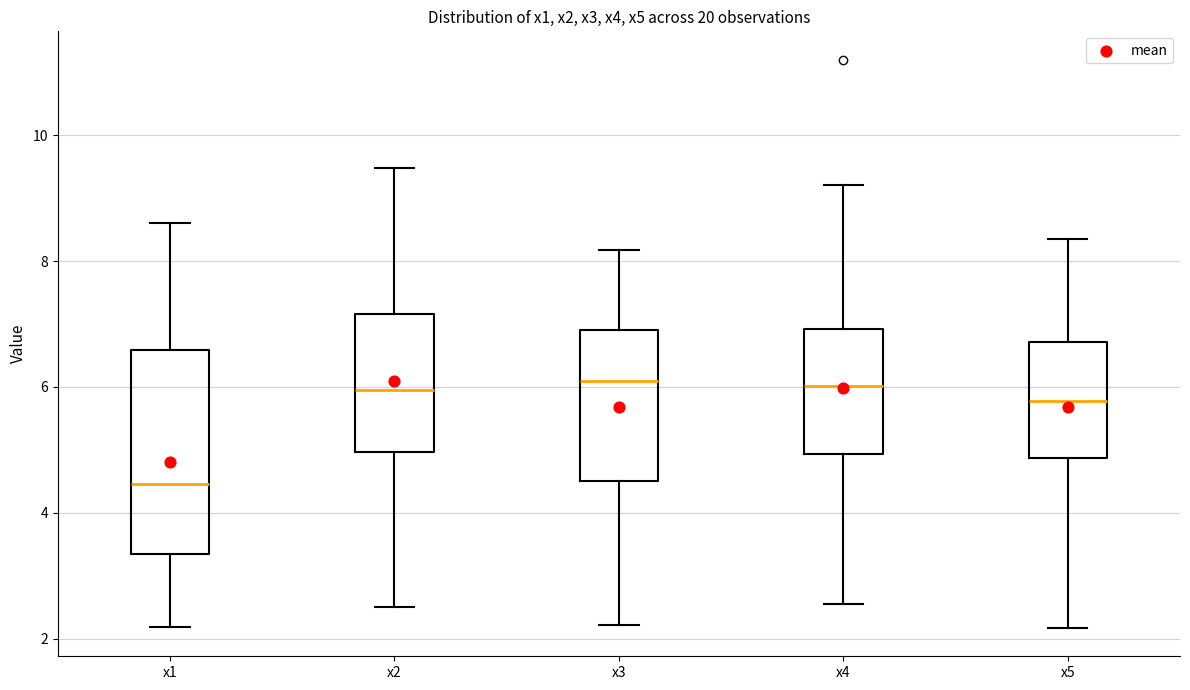

Where does the upper whisker of the box for x2 end on the y-axis? The values are not printed on the chart, so give them approximately, as read against the axis.

9.4